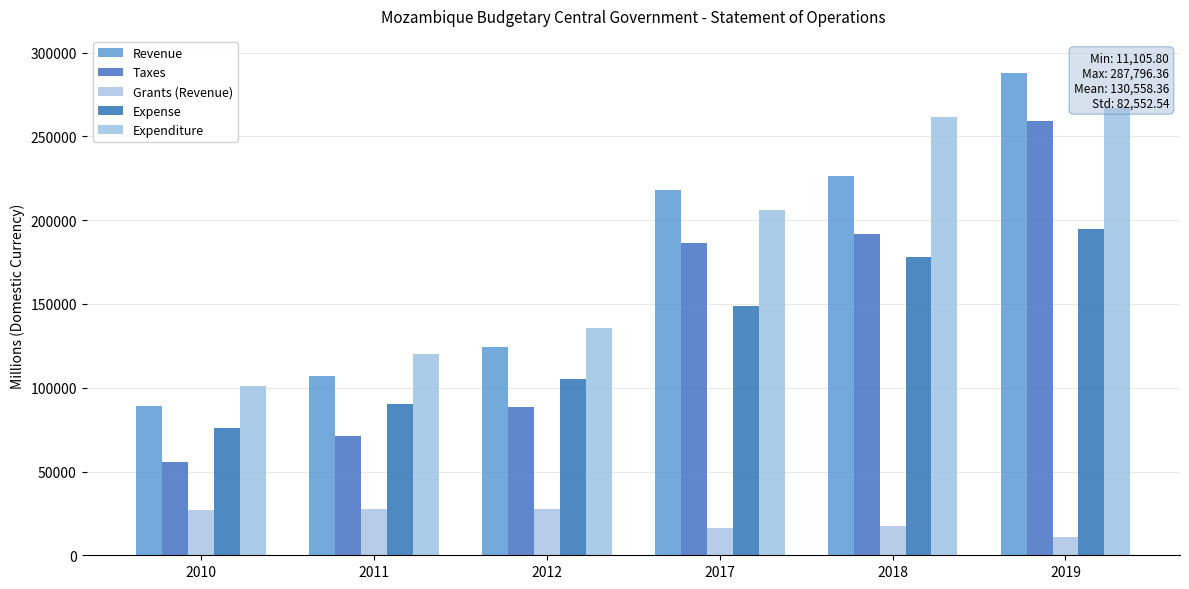

Are the bars horizontal?

No